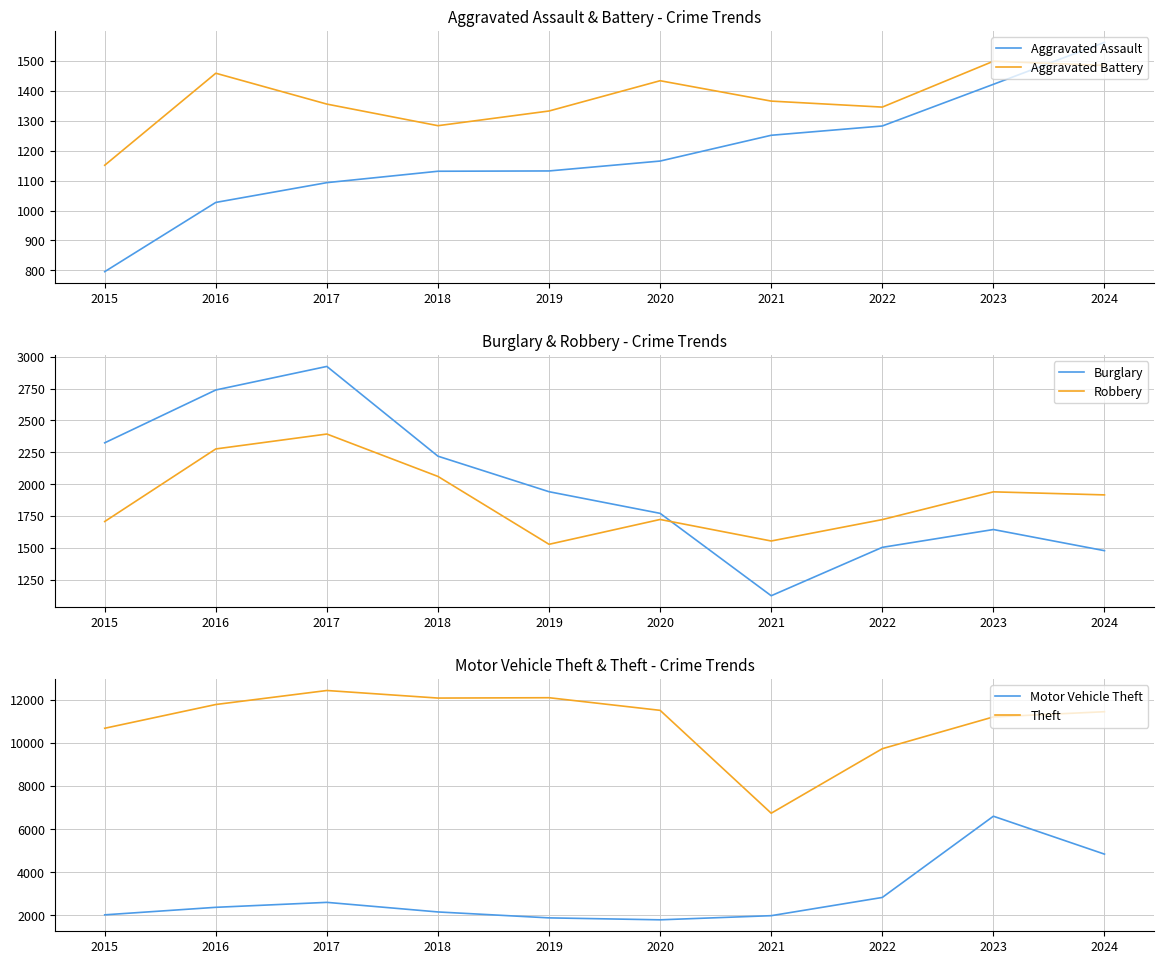

How many values in the Motor Vehicle Theft series are below 2369?

5